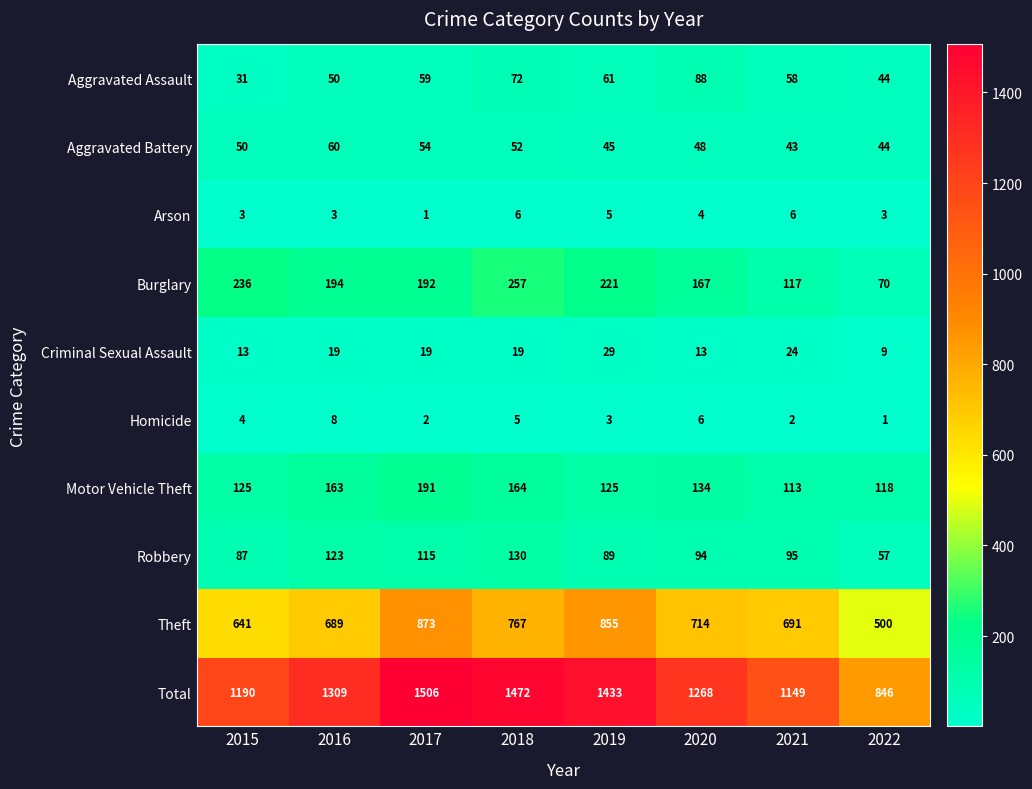

How many Criminal Sexual Assault values are between 13 and 24?

6